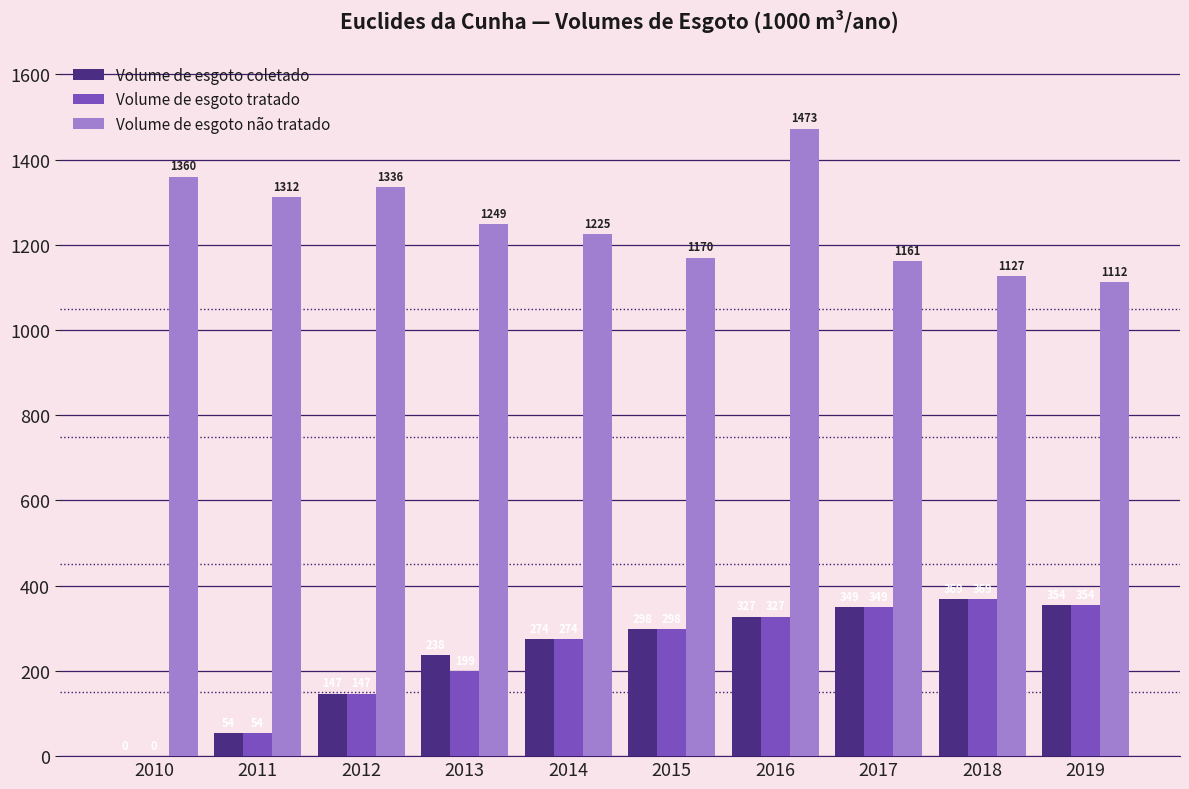

What is the maximum value for Volume de esgoto tratado?

369.1